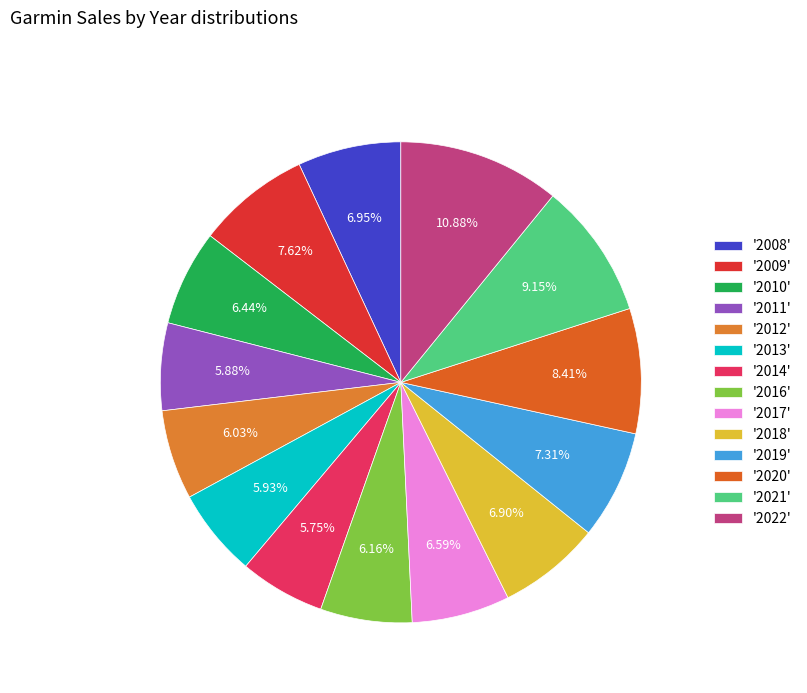

Rank the categories by value from highest to lowest.

2022, 2021, 2020, 2009, 2019, 2008, 2018, 2017, 2010, 2016, 2012, 2013, 2011, 2014